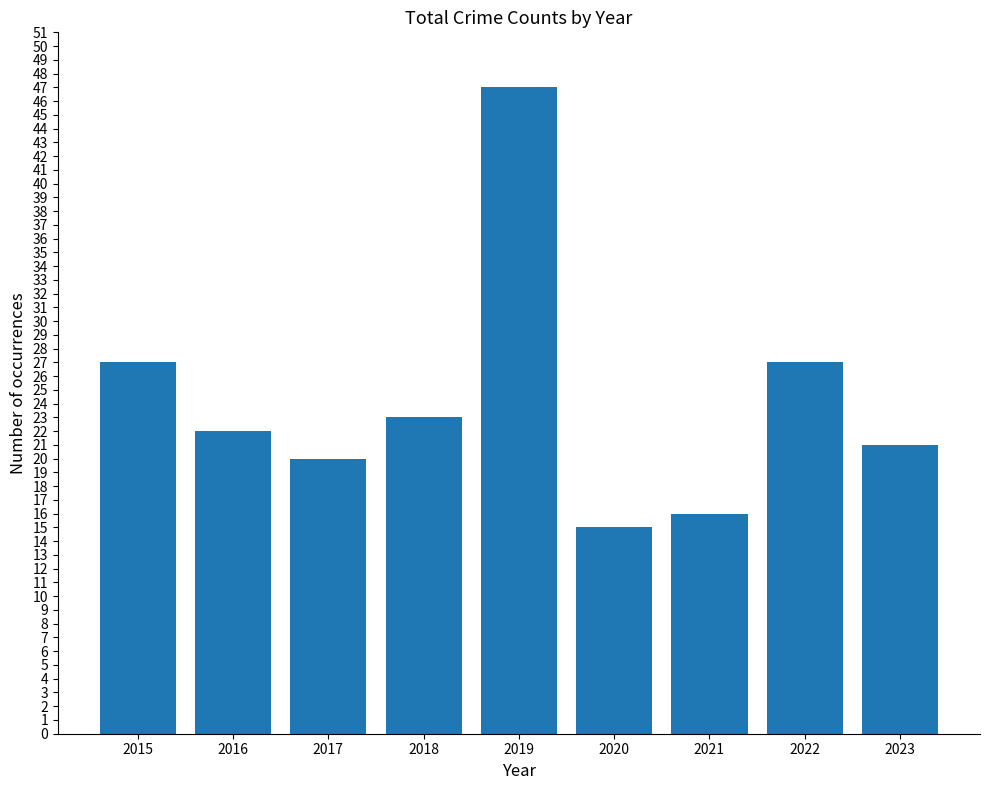

Reading right to left, extract all data points from this chart.

21	27	16	15	47	23	20	22	27